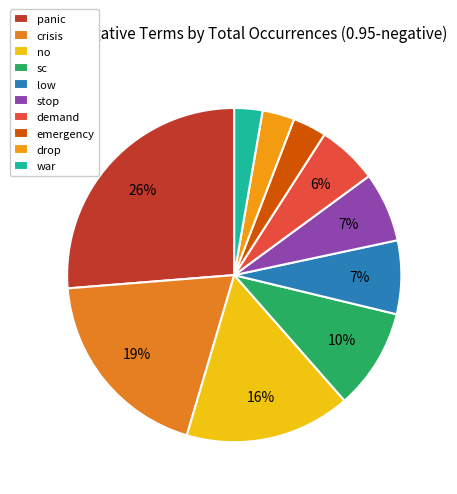

Count the number of slices in the pie.

10